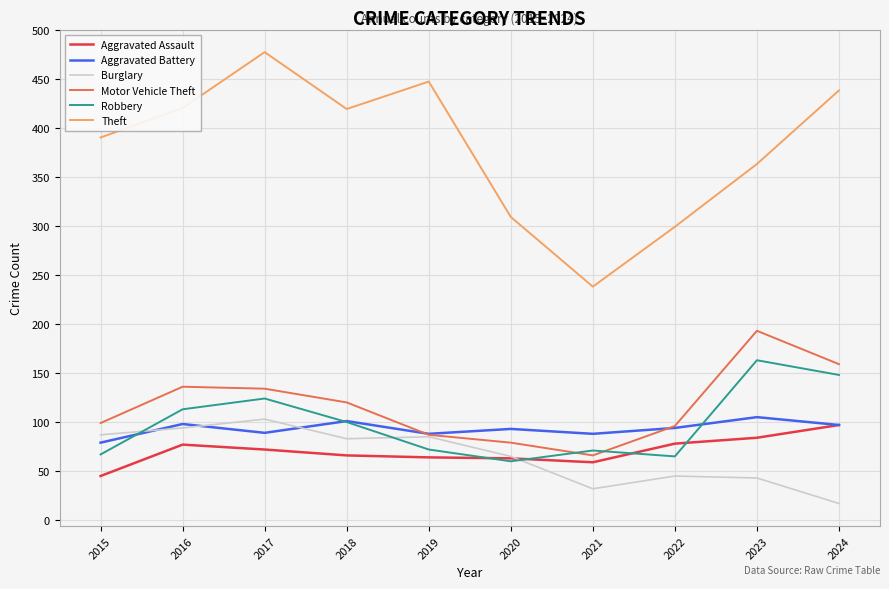

Is it true that Theft equals 363 at 2023?

True